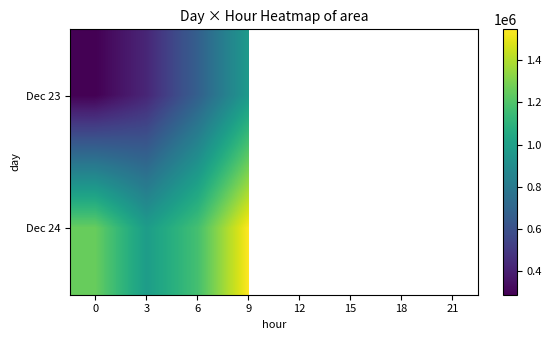

What is the approximate value of Dec 23 at 6?

671875.0